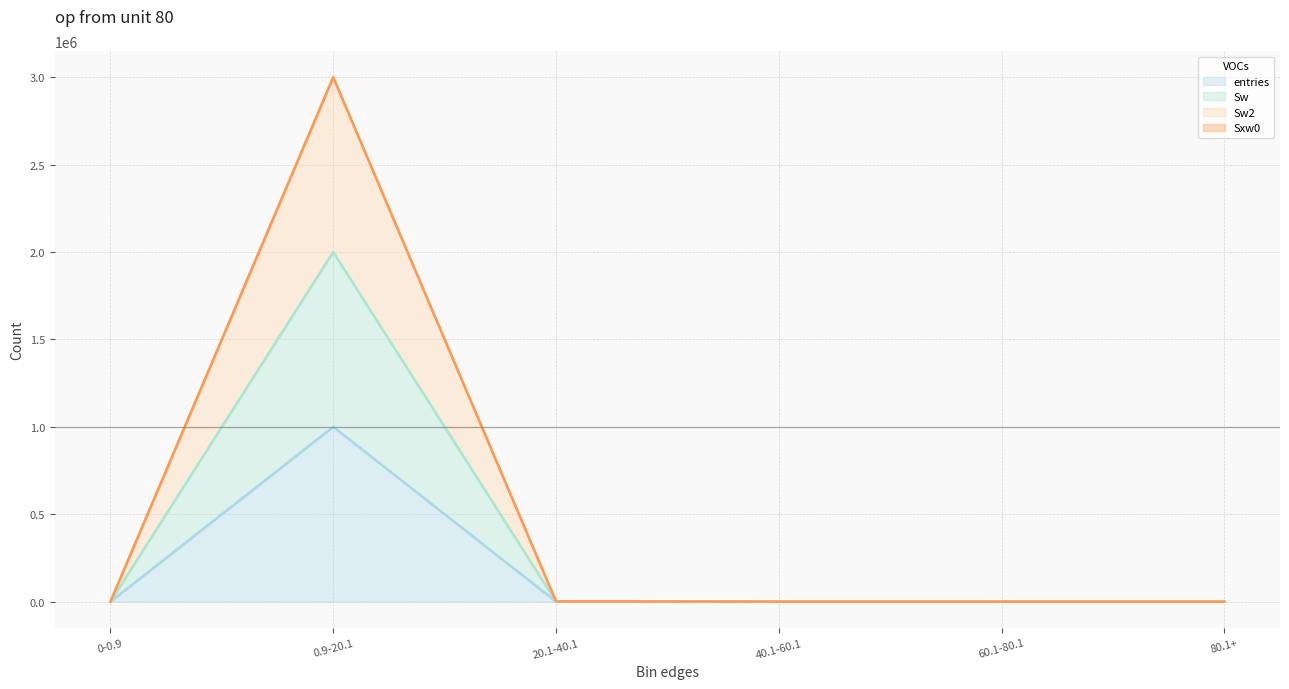

Is it true that Sw2 equals 2999433 at 0.9-20.1?

True